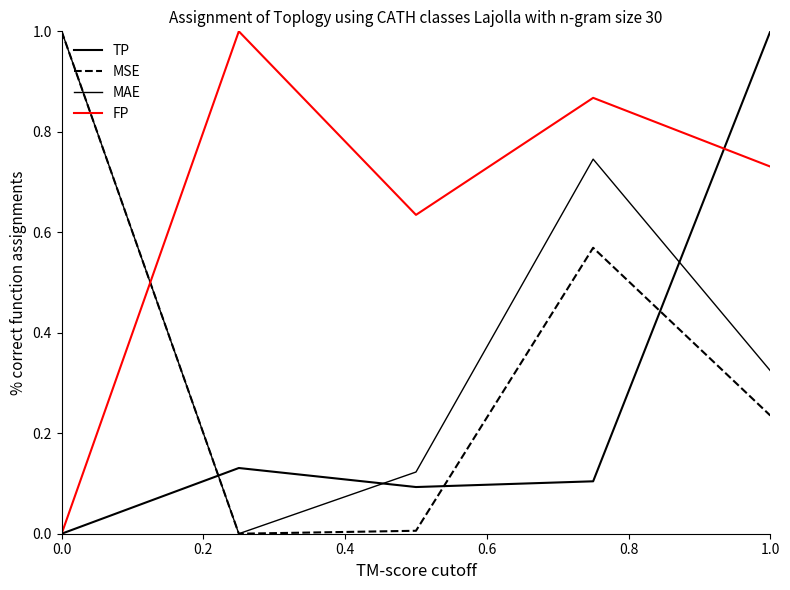

How many lines are shown in the chart?

4